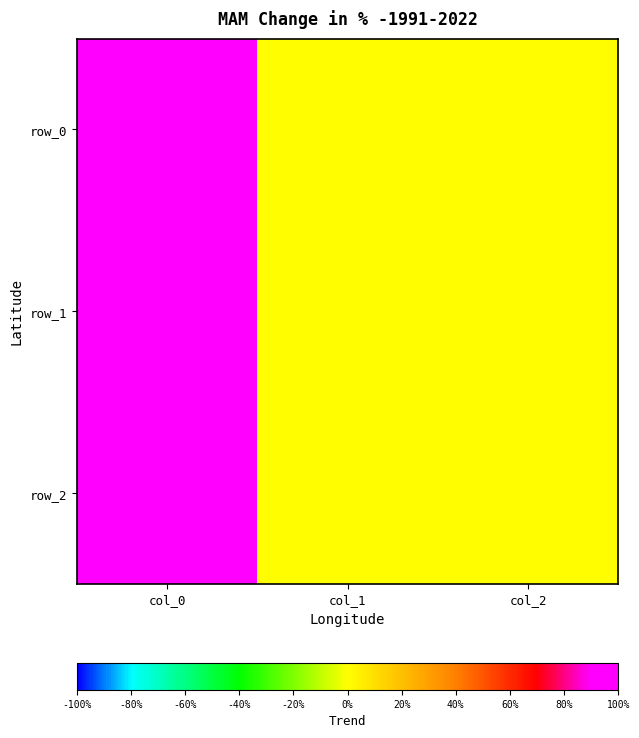

What is the average value of the row_2 series?

0.3